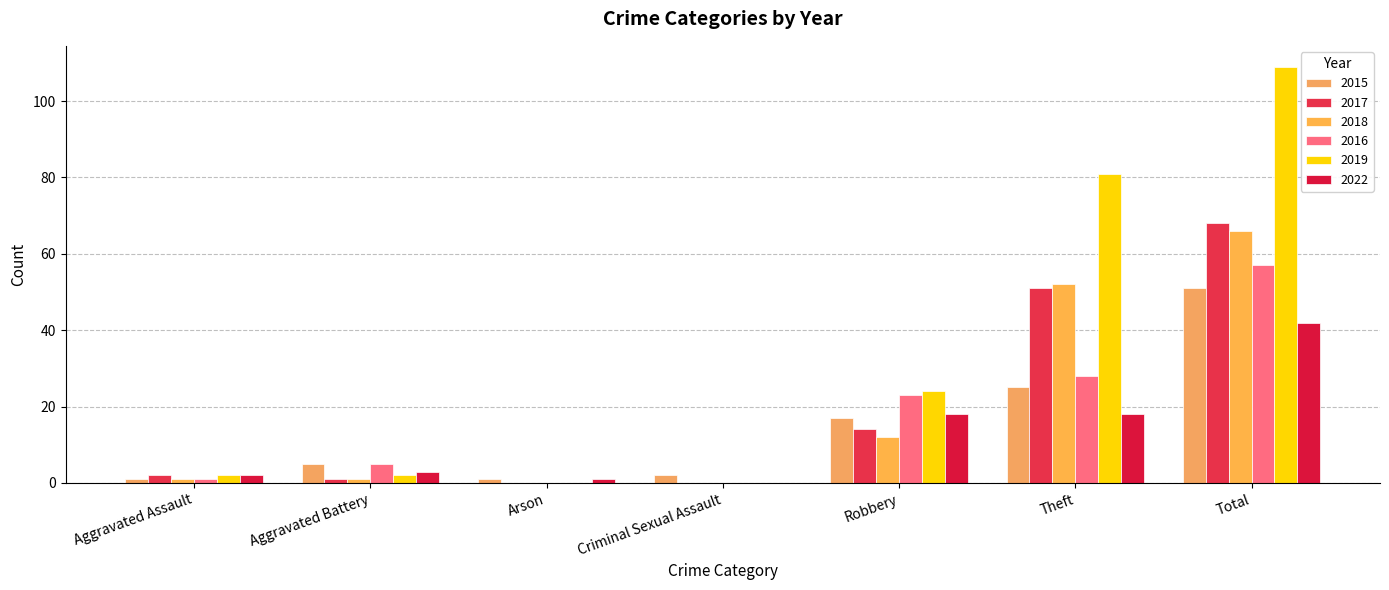

What is the sum of the 2022 values at Aggravated Assault and Aggravated Battery?

5